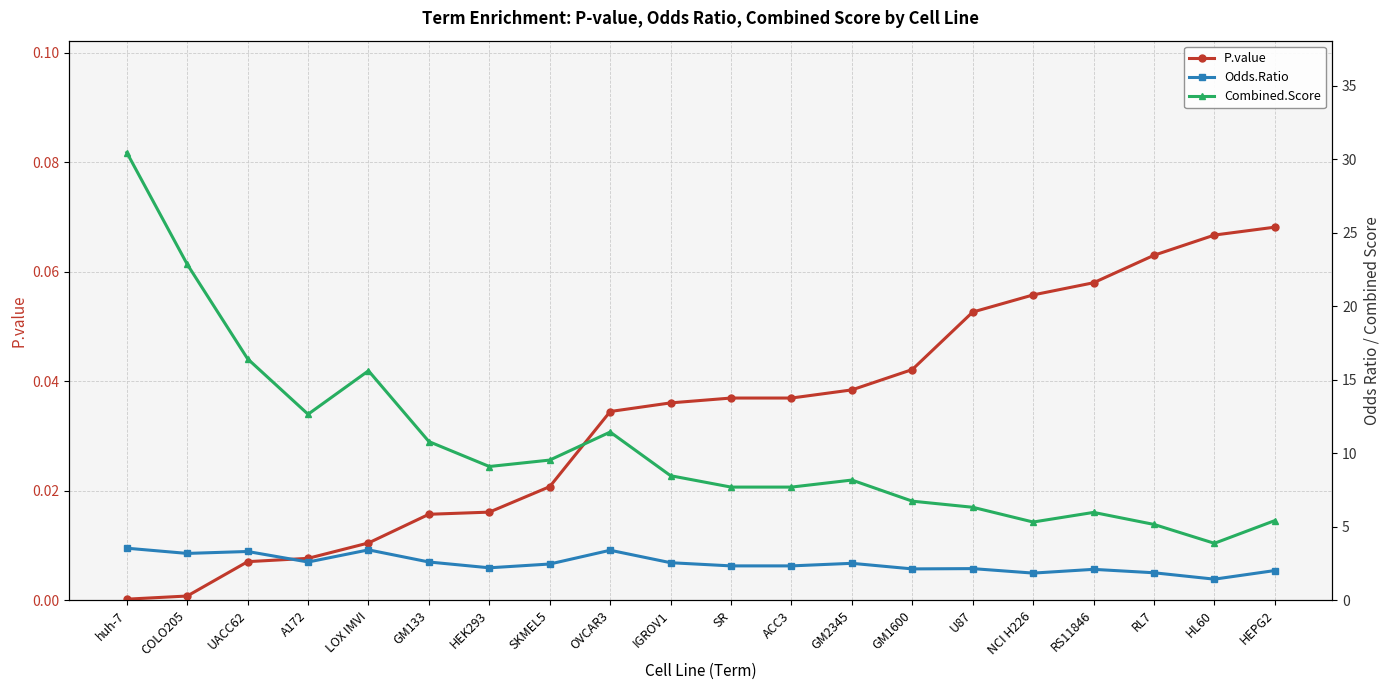

At which category is the sum across all series the highest?

huh-7